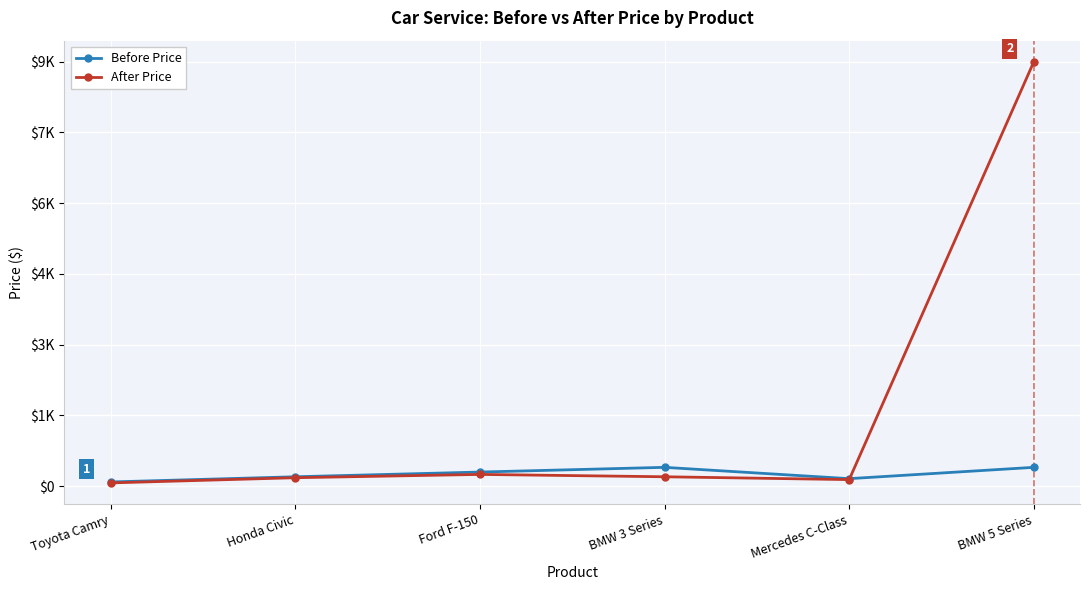

At which category is the sum across all series the highest?

BMW 5 Series